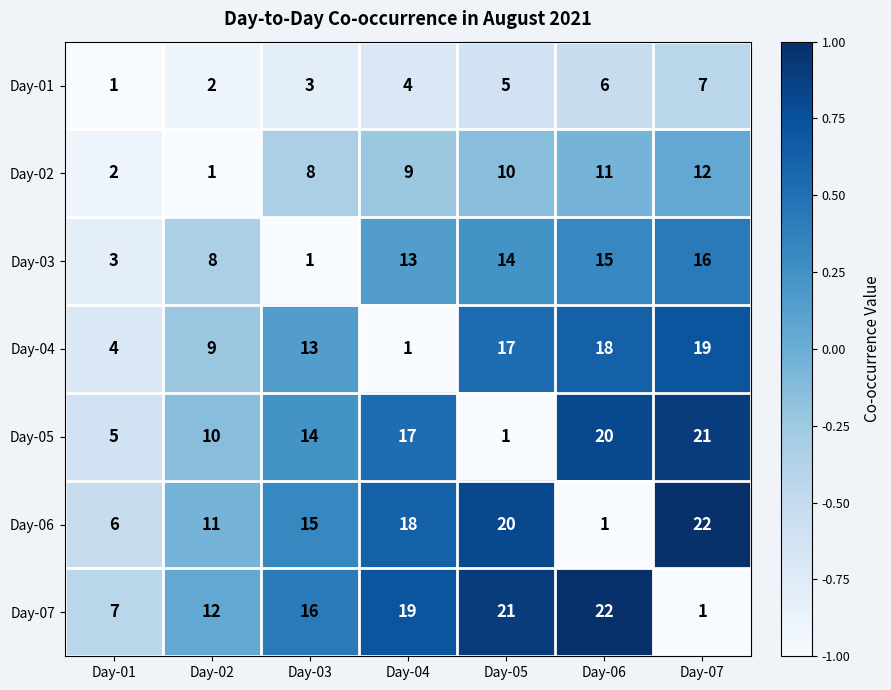

At which label does Day-05 reach its peak?

Day-07